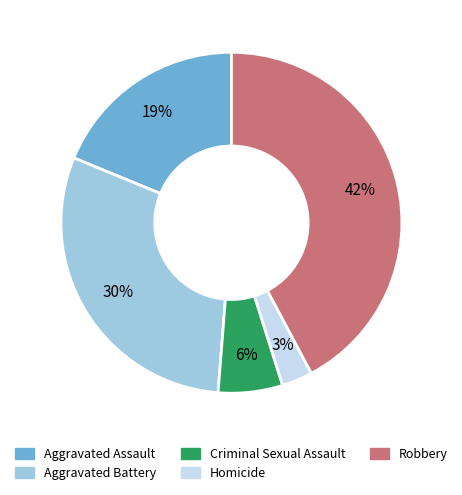

How many segments does this pie chart have?

5